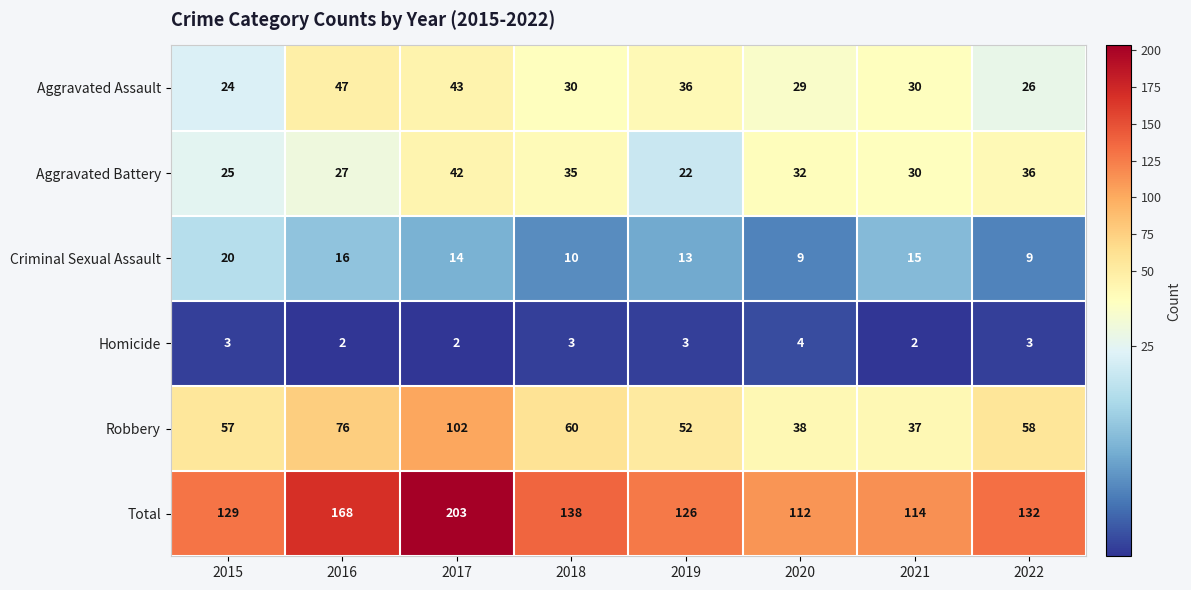

What is the difference between the maximum and second lowest values in the Criminal Sexual Assault series?

11